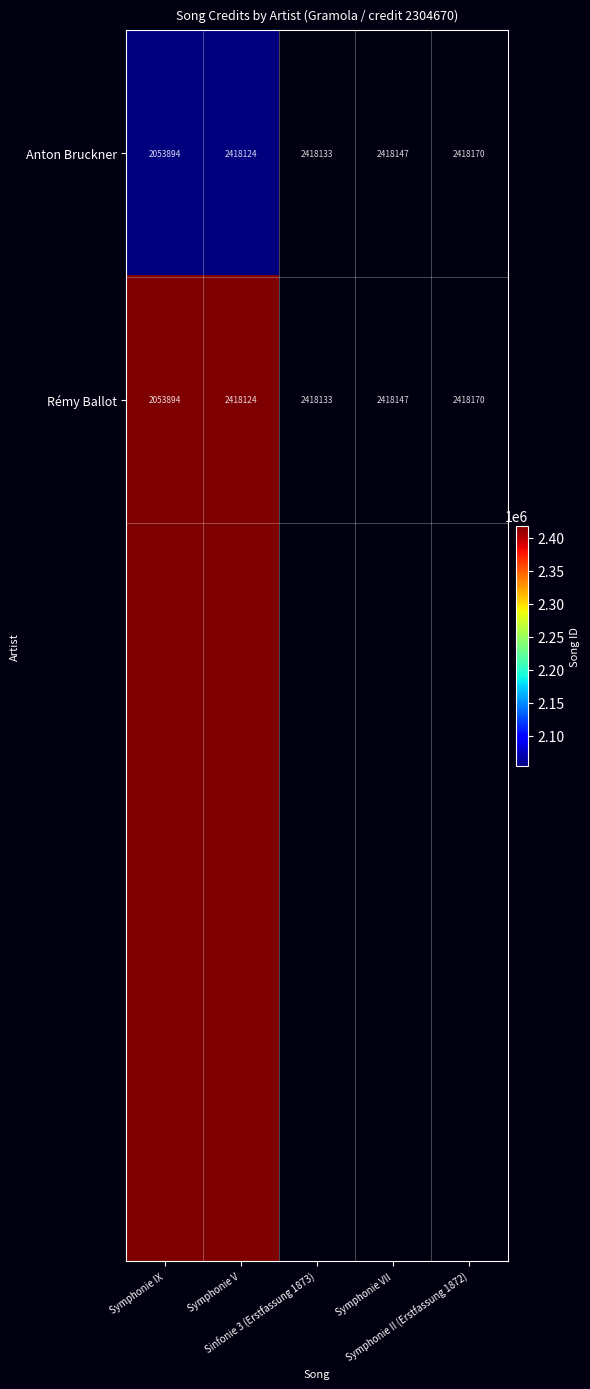

What is the highest value of the Anton Bruckner series?

2418124